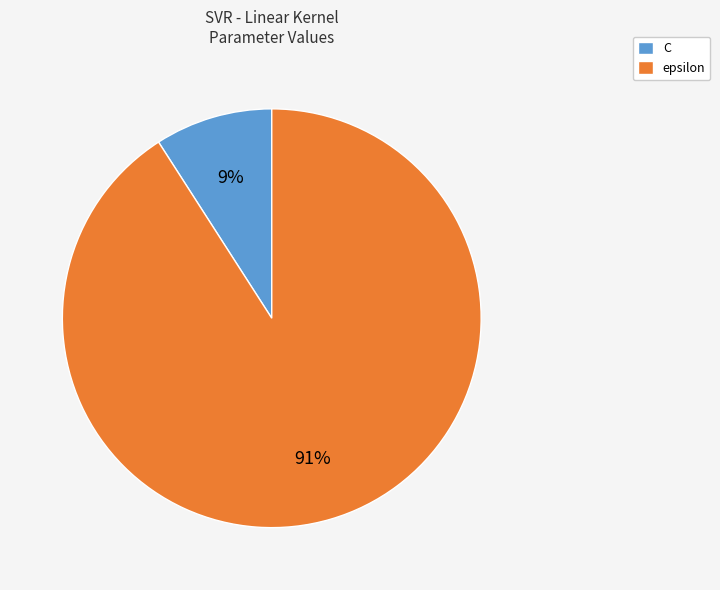

To the nearest percent, what is the average slice percentage?

50%